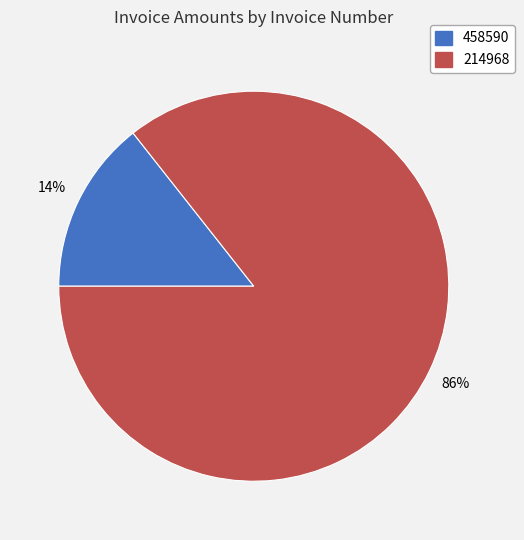

Which has a higher value, 458590 or 214968?

214968